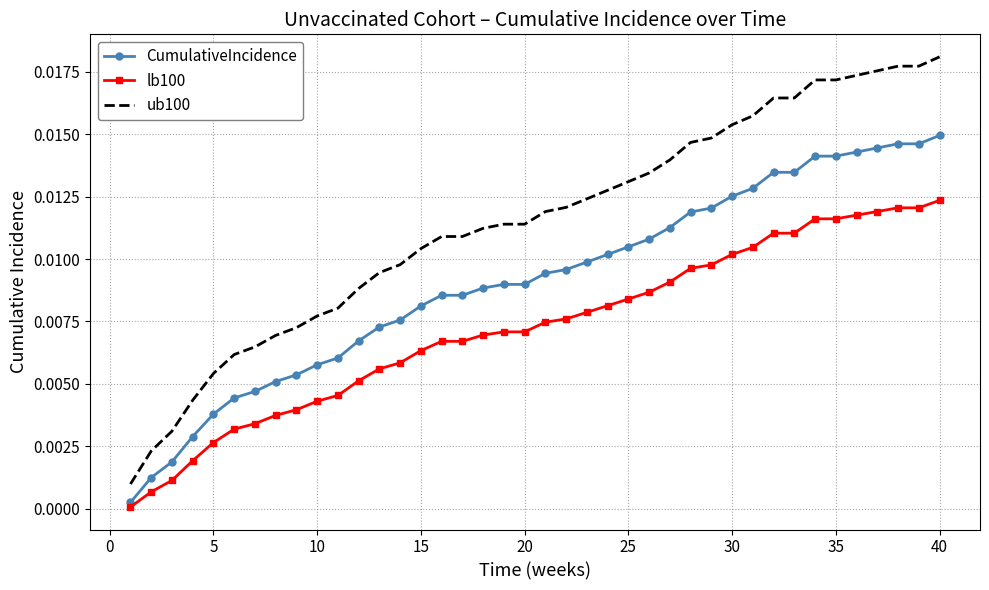

List the series in order of their peak value, highest first.

ub100, CumulativeIncidence, lb100